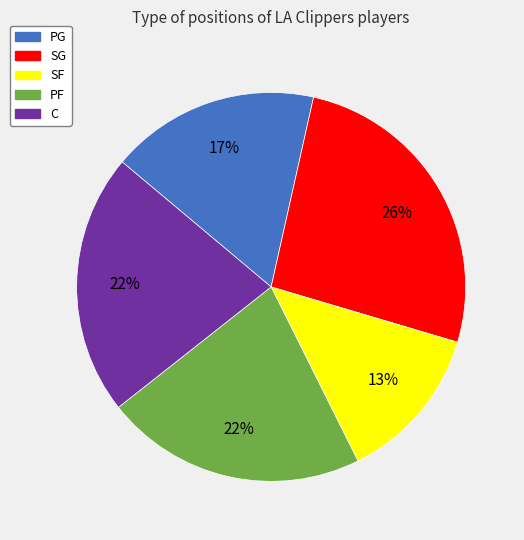

To the nearest percent, what is the average slice percentage?

20%